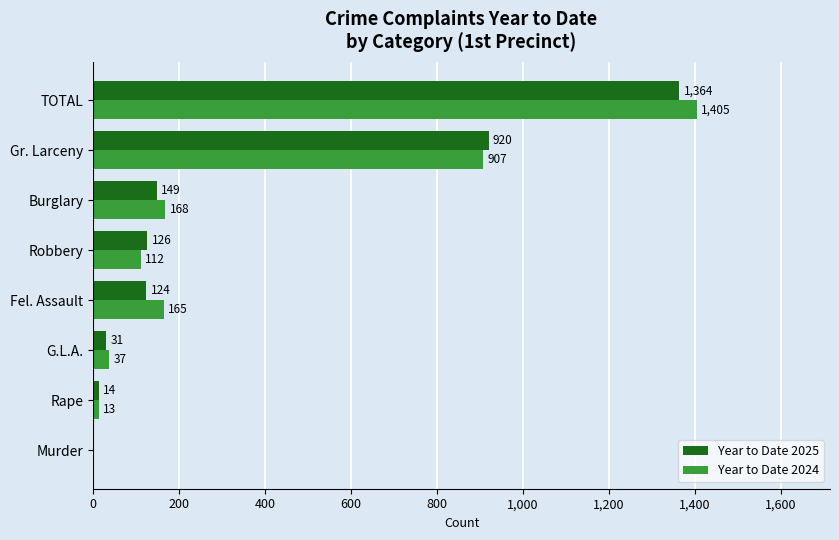

Read the Year to Date 2025 value at Burglary.

149